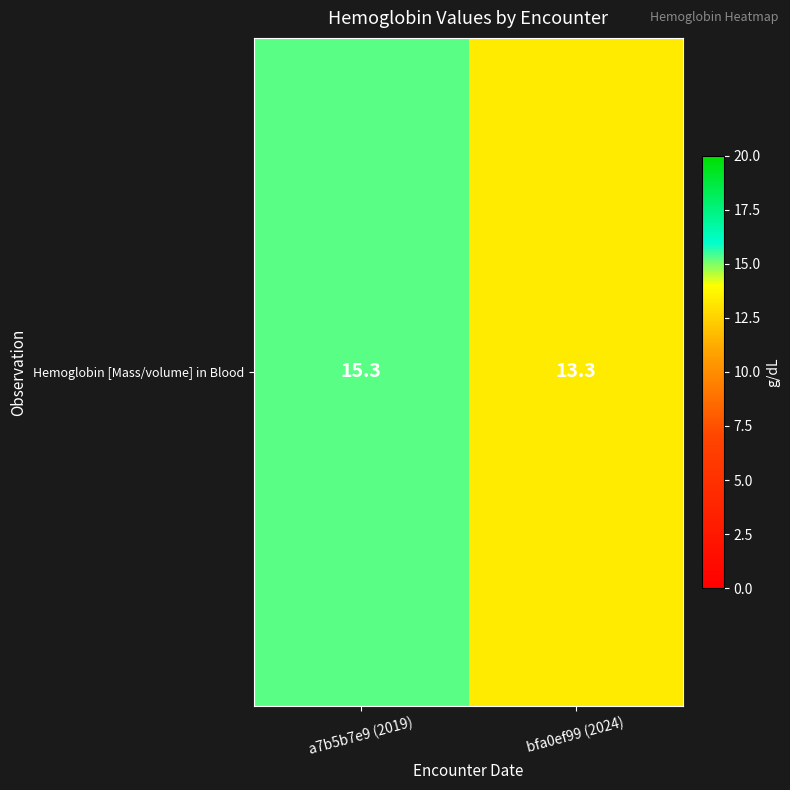

Where does the data first go above 15?

a7b5b7e9 (2019)